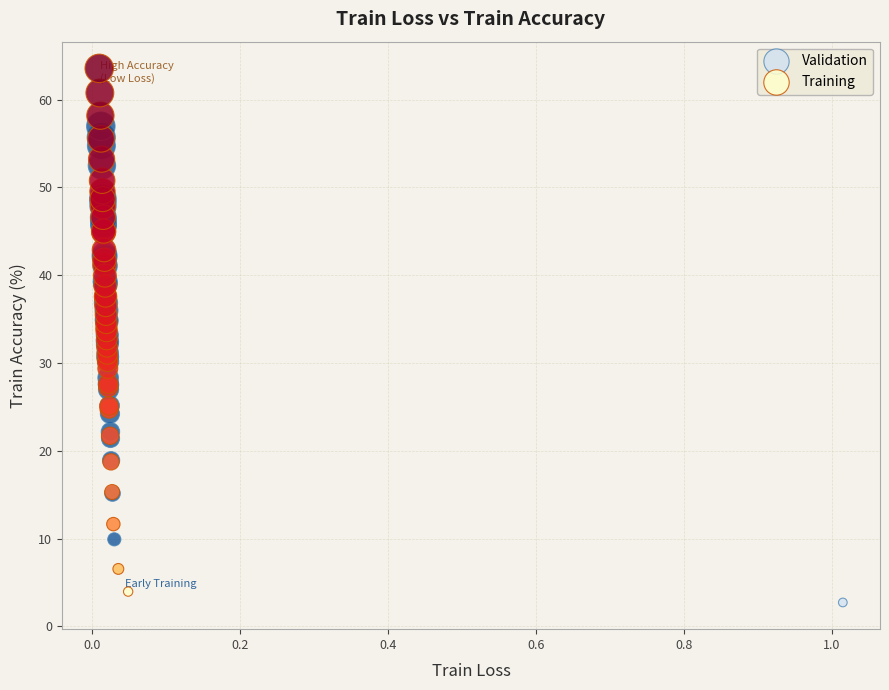

Which series reaches the maximum Y coordinate?

Training